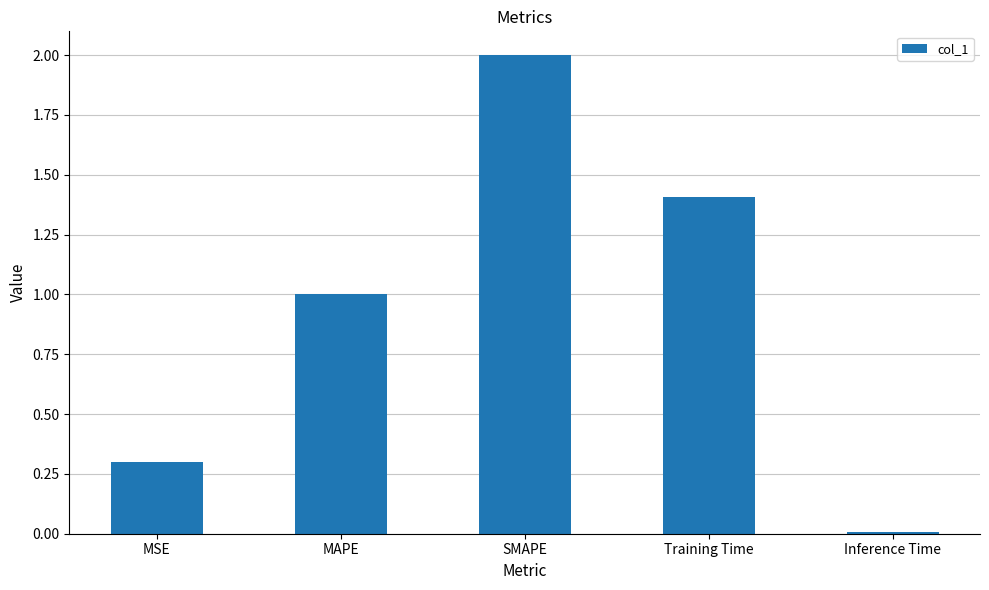

Rank the categories by value from highest to lowest.

SMAPE, Training Time, MAPE, MSE, Inference Time